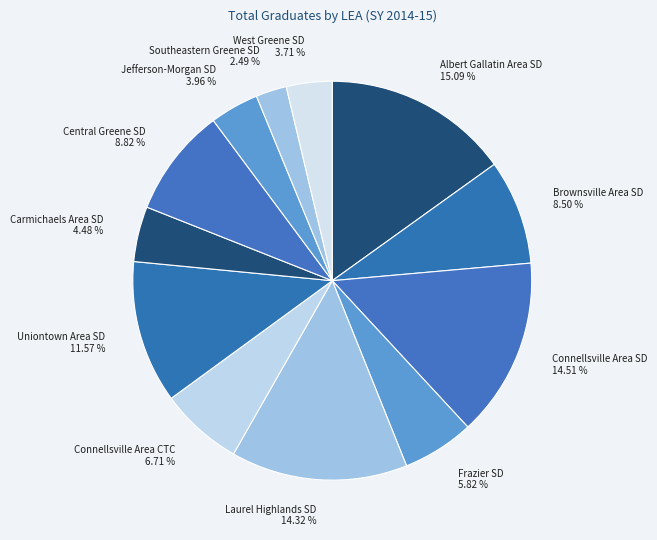

How many slices are in this pie chart?

12